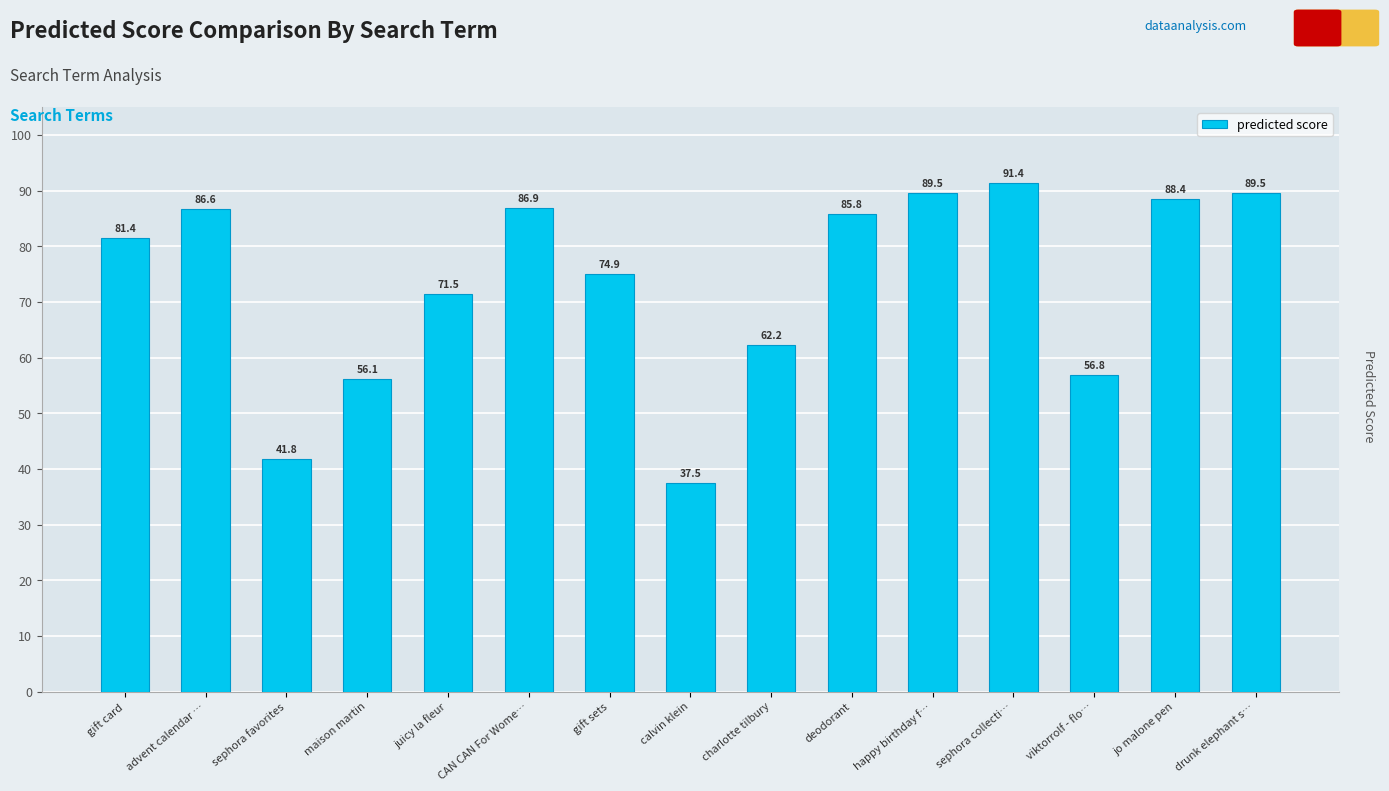

What is the value of the 8th bar from the left?

37.5